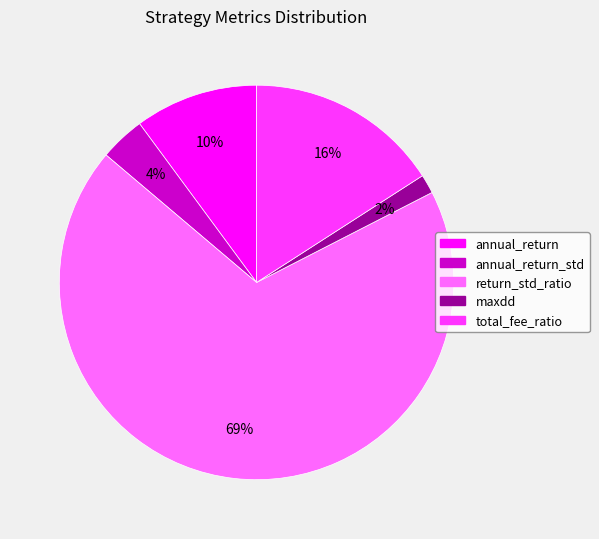

To the nearest percent, what is the average slice percentage?

20%